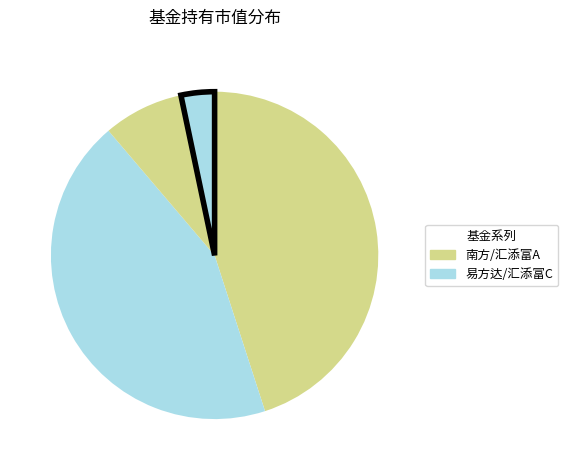

Count the number of slices in the pie.

4